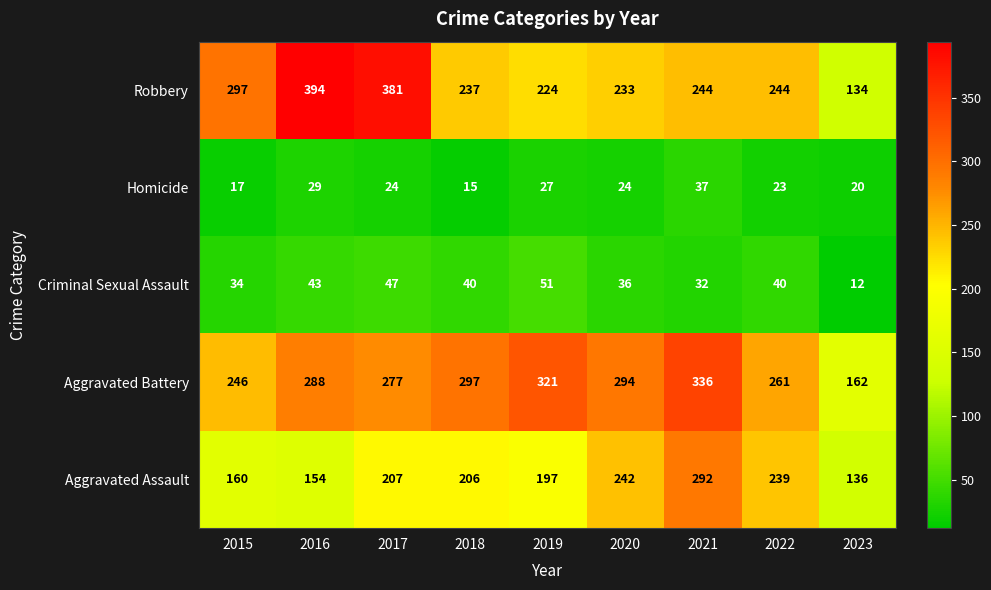

What is the smallest value displayed?

12